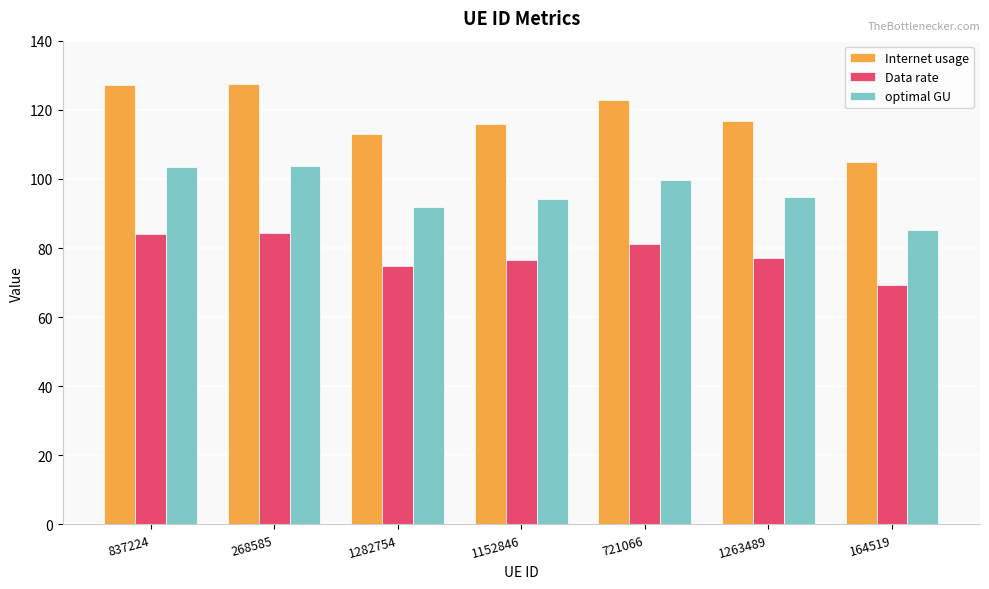

List the series in order of their peak value, highest first.

Internet usage, optimal GU, Data rate